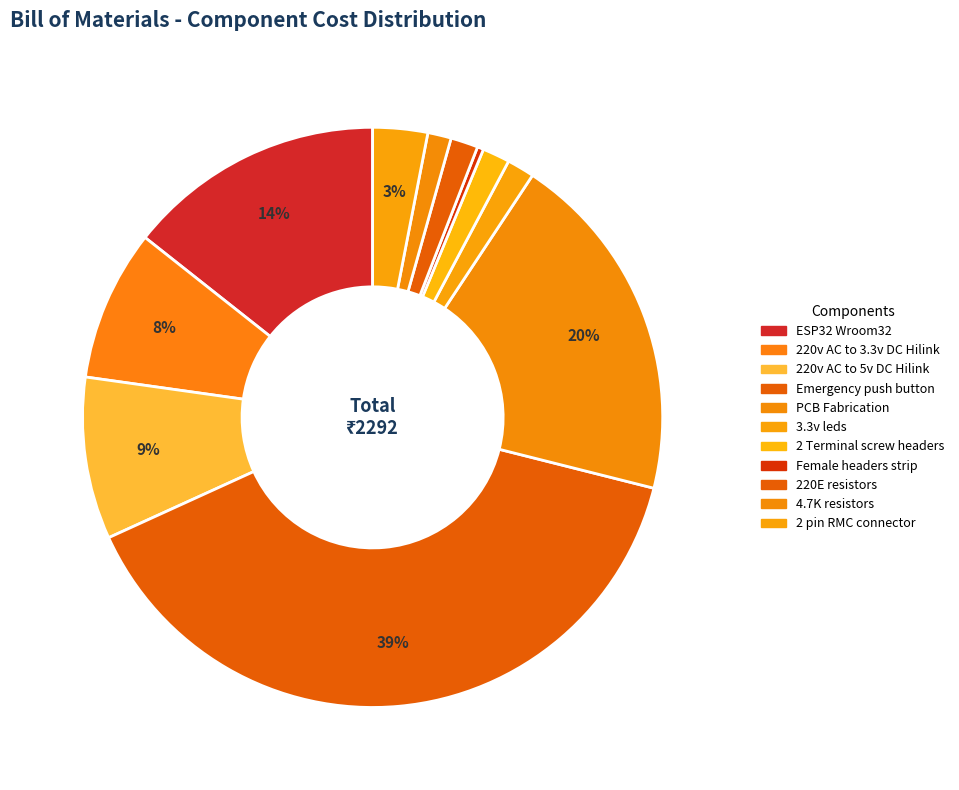

Rank the categories by value from highest to lowest.

Emergency push button, PCB Fabrication, ESP32 Wroom32, 220v AC to 5v DC Hilink, 220v AC to 3.3v DC Hilink, 2 pin RMC connector, 3.3v leds, 2 Terminal screw headers, 220E resistors, 4.7K resistors, Female headers strip